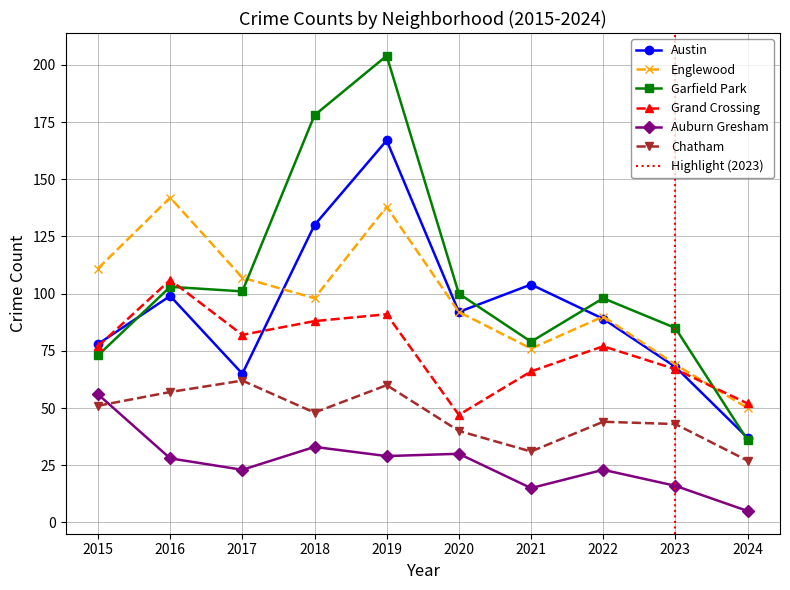

What is the sum of all Grand Crossing values?

753